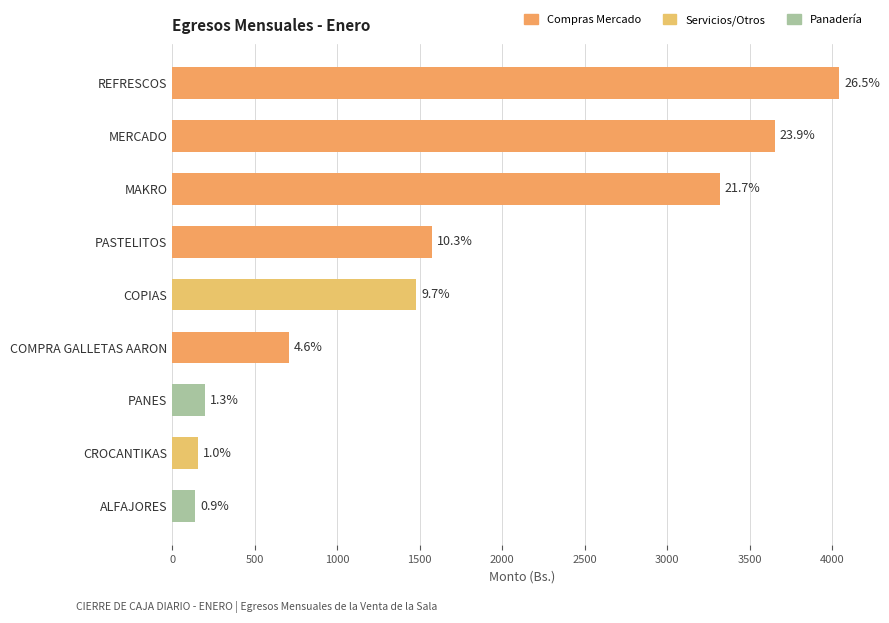

What is the greatest value displayed?

4042.1